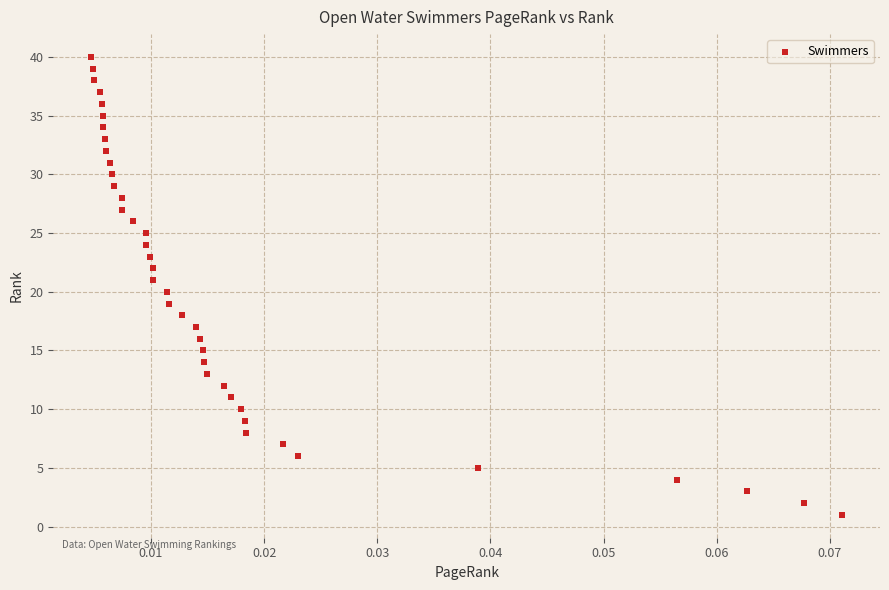

What is the range of Y values (max minus min)?

39